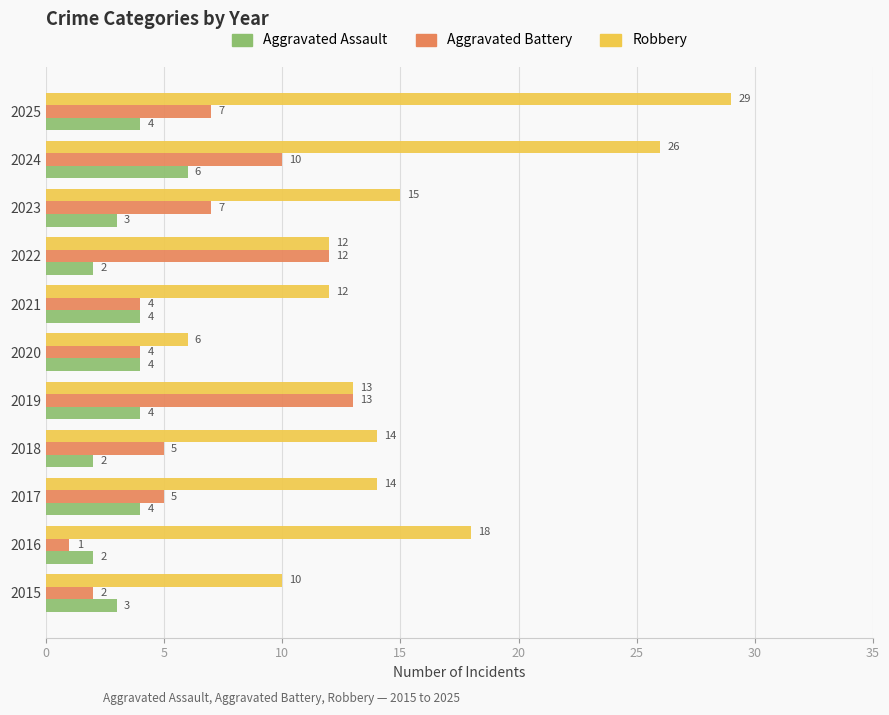

At which category is the sum across all series the highest?

2024